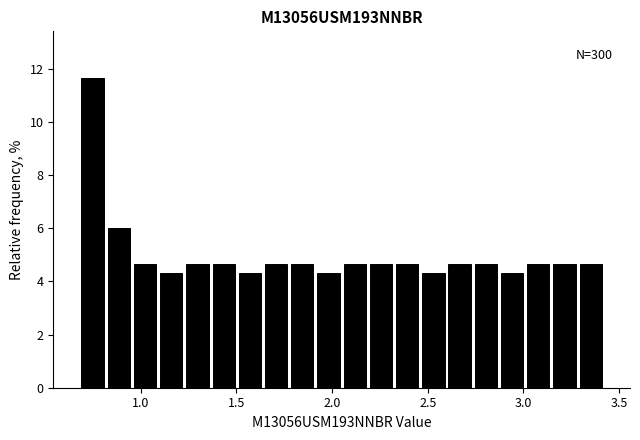

Around what value on the x-axis is the tallest bar? Give the approximate position of its centre, as read against the axis.

0.75